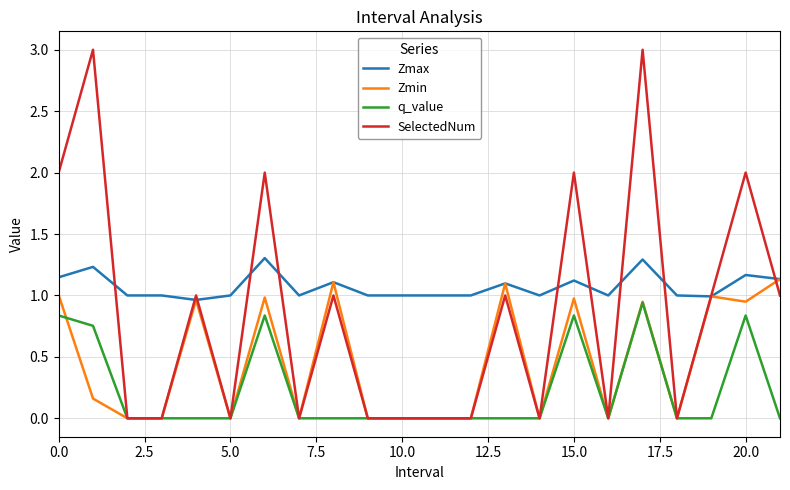

Which series has the largest total across all categories?

Zmax